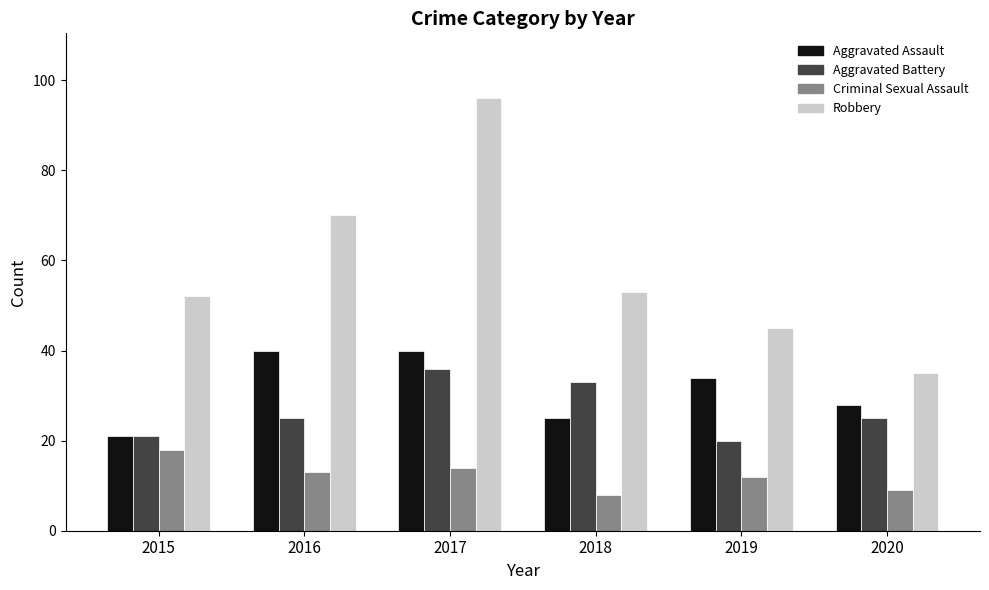

What is the total value across all series at 2016?

148